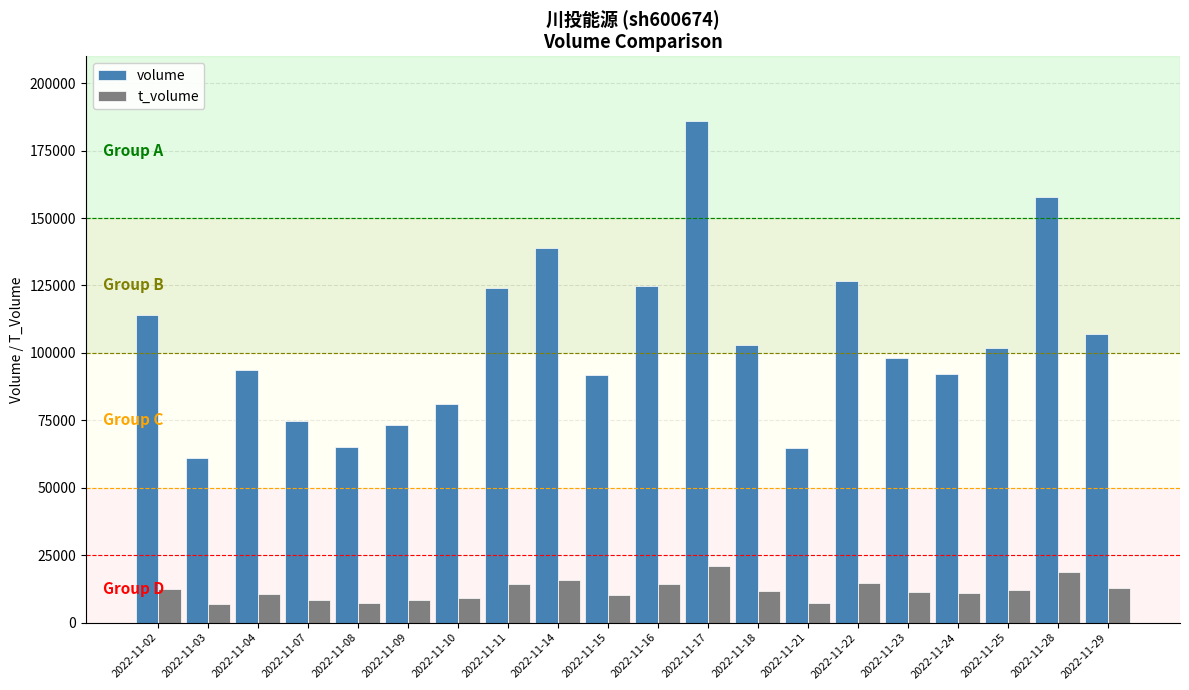

What is the highest value of the t_volume series?

21047